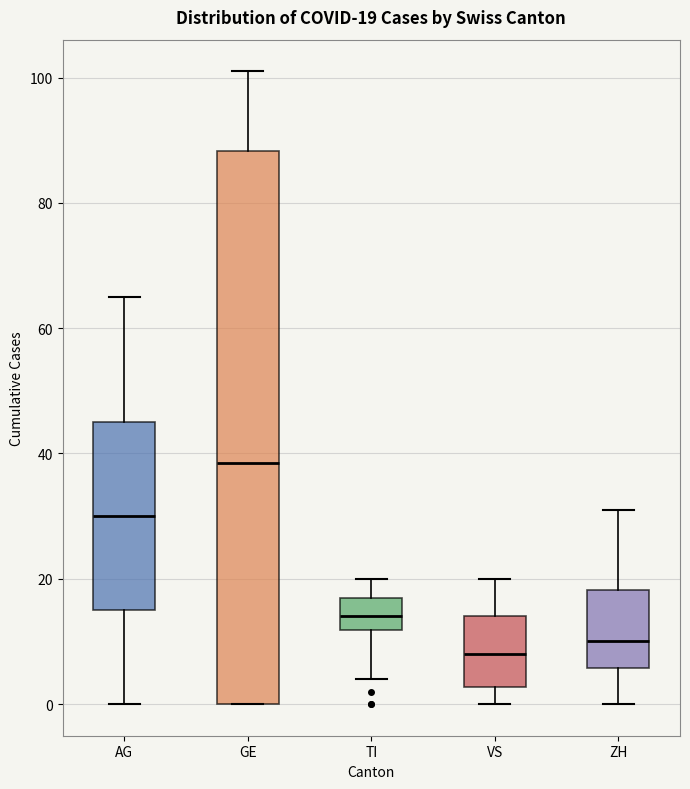

Comparing the boxes themselves (not the whiskers), which one is the tallest?

GE